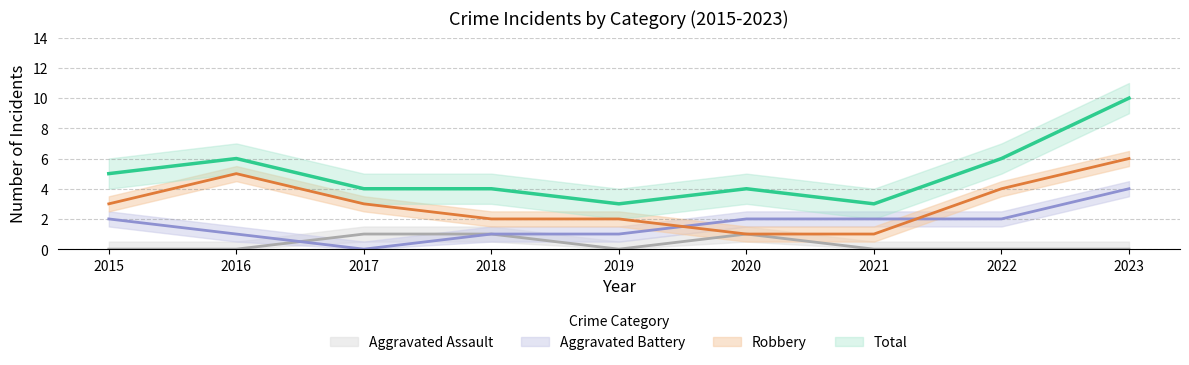

At which label does Aggravated Battery reach its peak?

2023